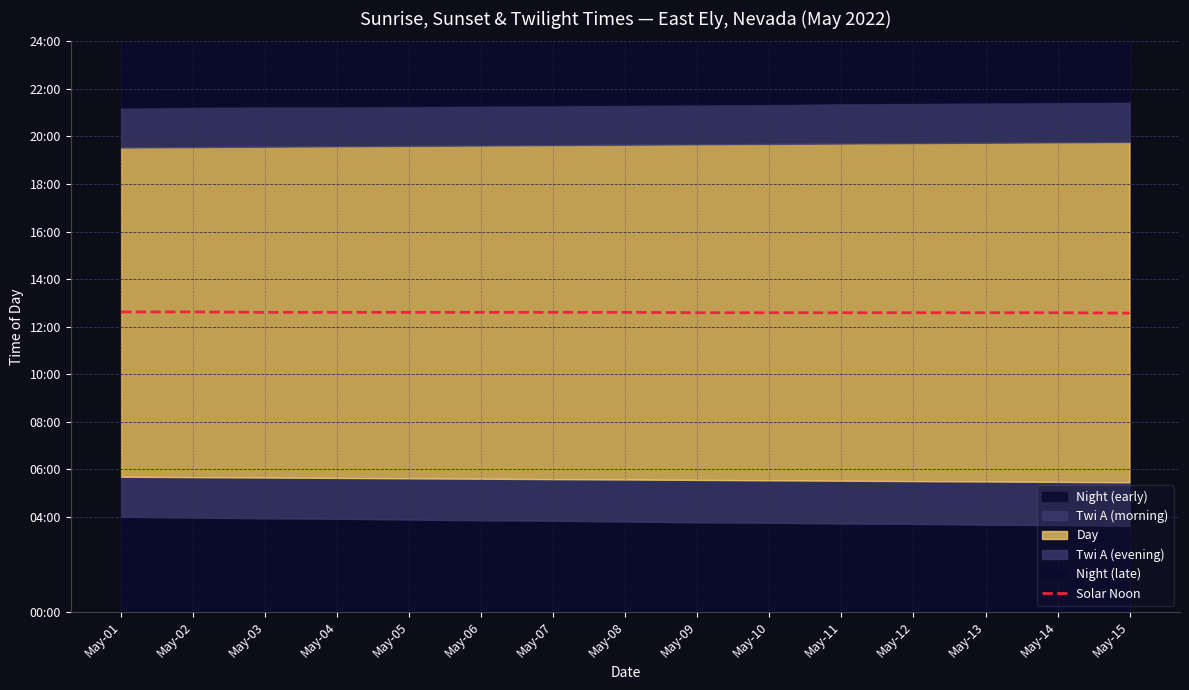

True or false: the data shows 757 at May-01.

True